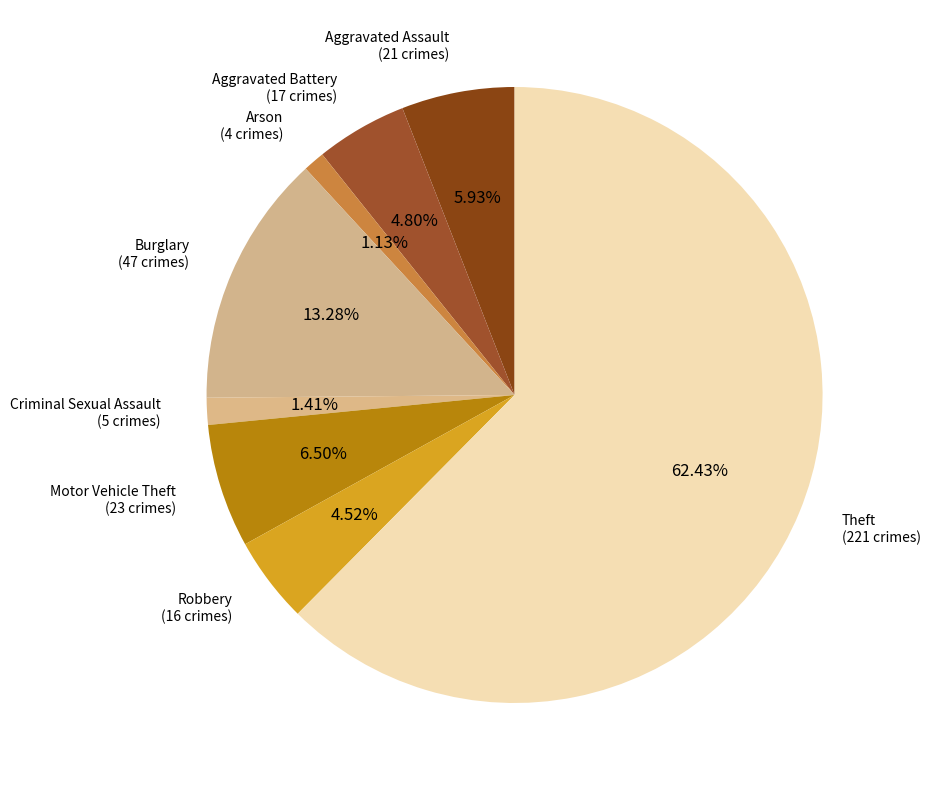

How many segments does this pie chart have?

8